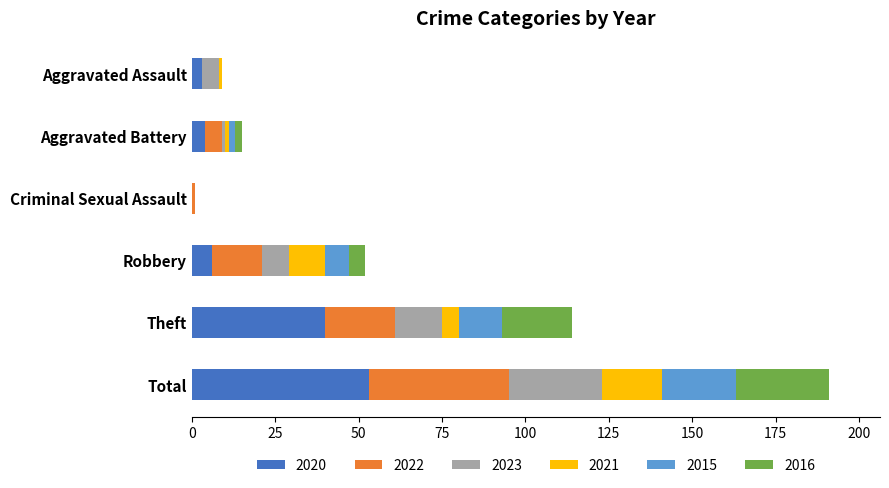

Which category has the highest value in the 2020 series?

Total